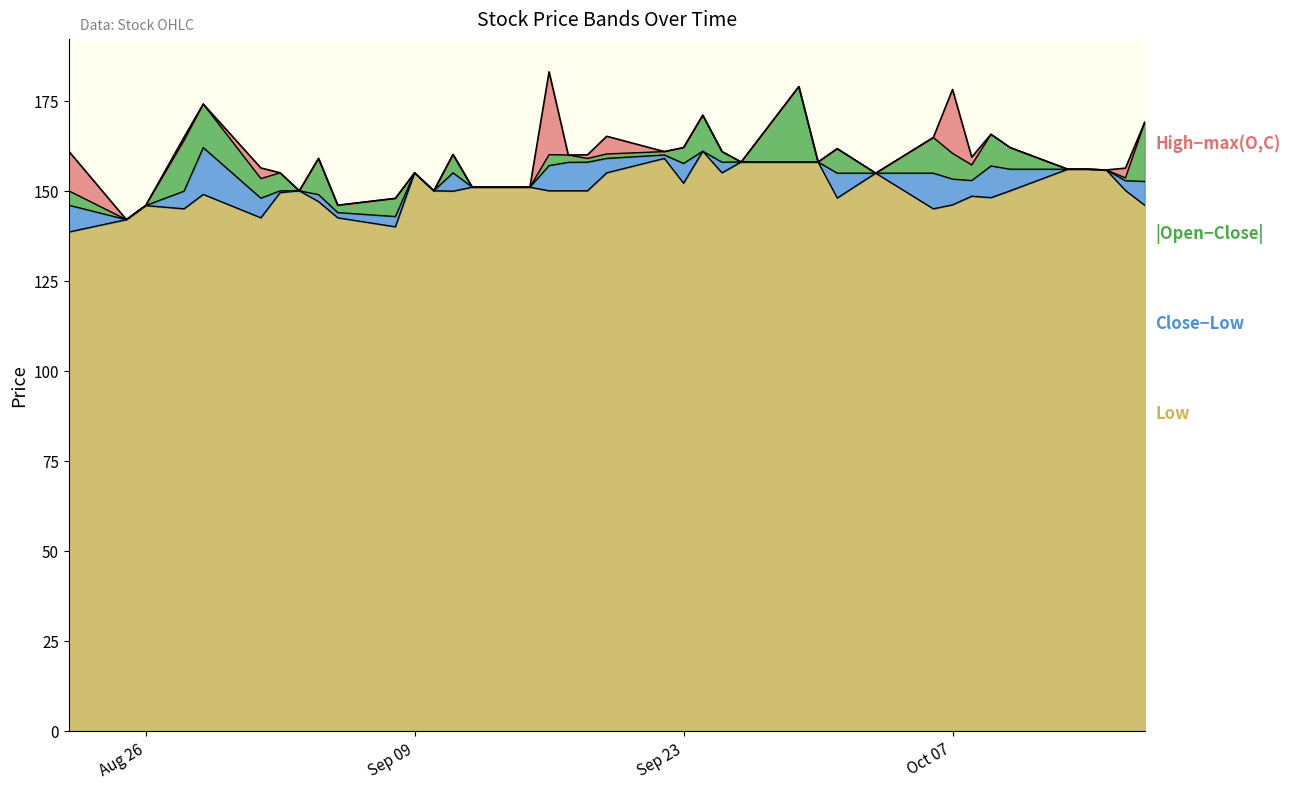

What is the value of the Low point at the 27th from the left?

158.0